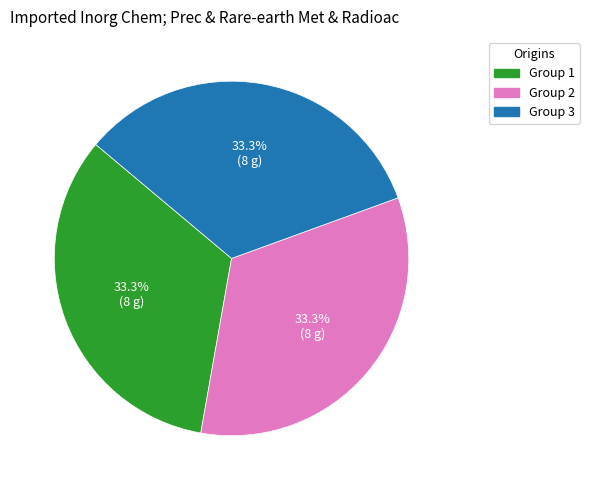

Is there a majority slice in this chart?

No